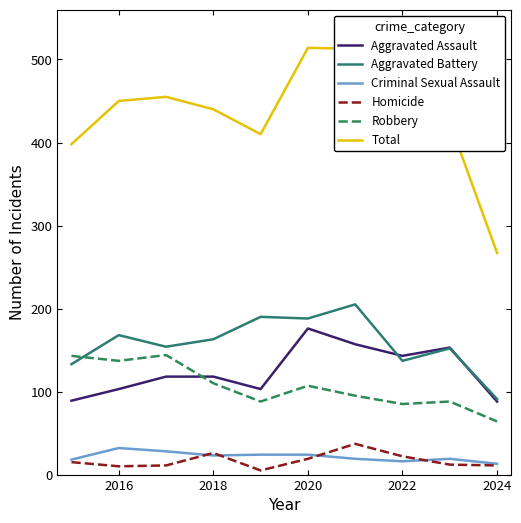

True or false: Criminal Sexual Assault and Total cross at least once.

False